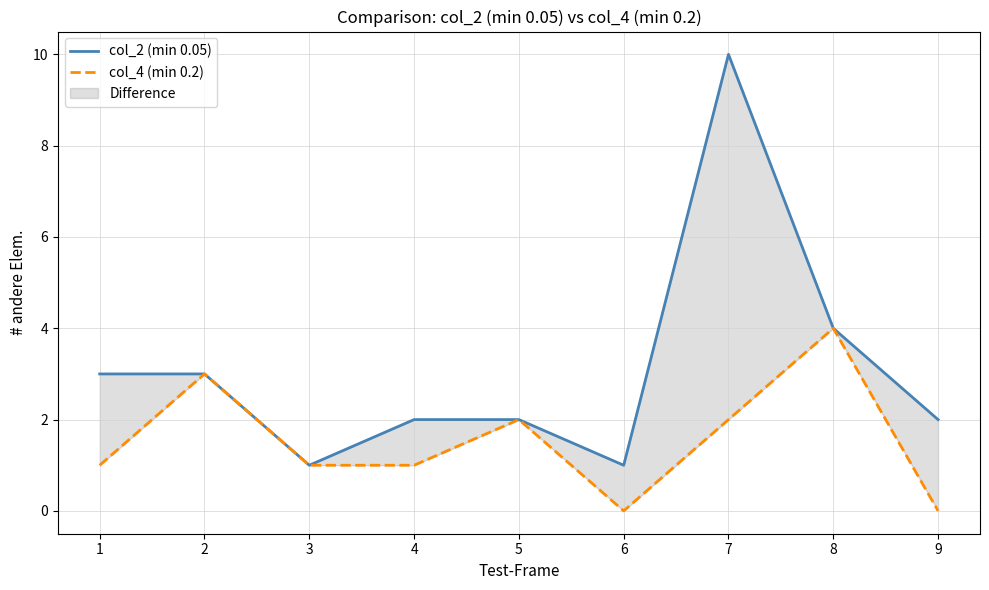

How many positive values does the col_4 (min 0.2) series have?

7